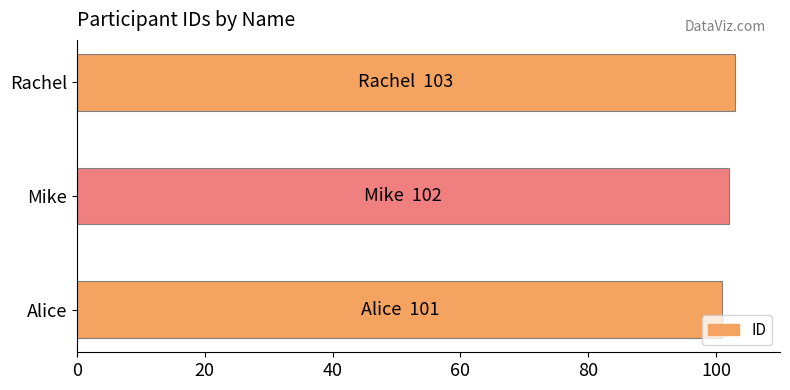

The value at Alice is 101. True or false?

True